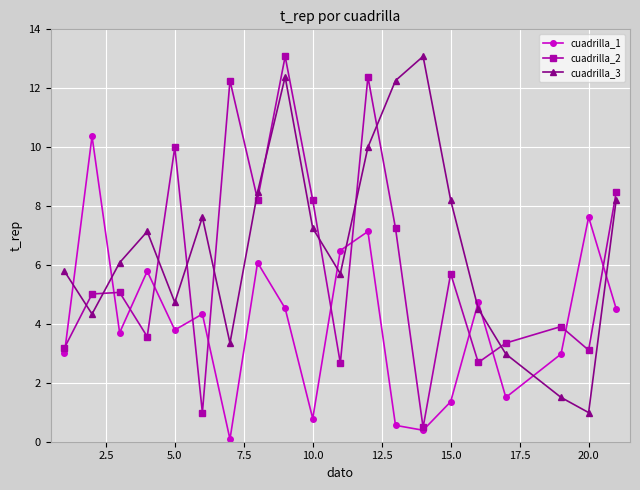

How many interior local valleys does the cuadrilla_2 series have?

7